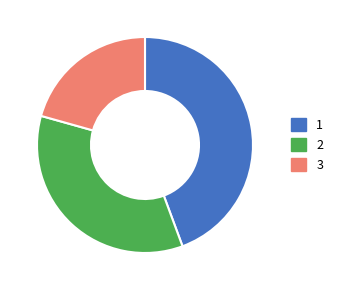

Is there a majority slice in this chart?

No